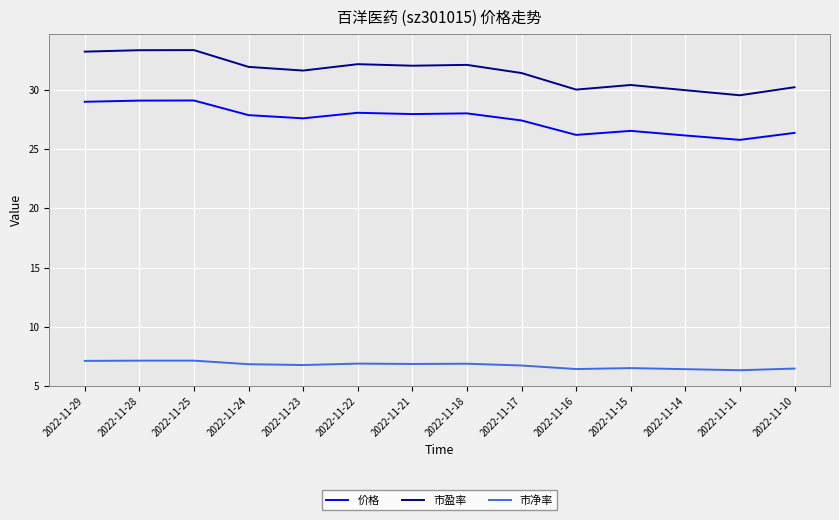

Which series has the largest range (max minus min)?

市盈率